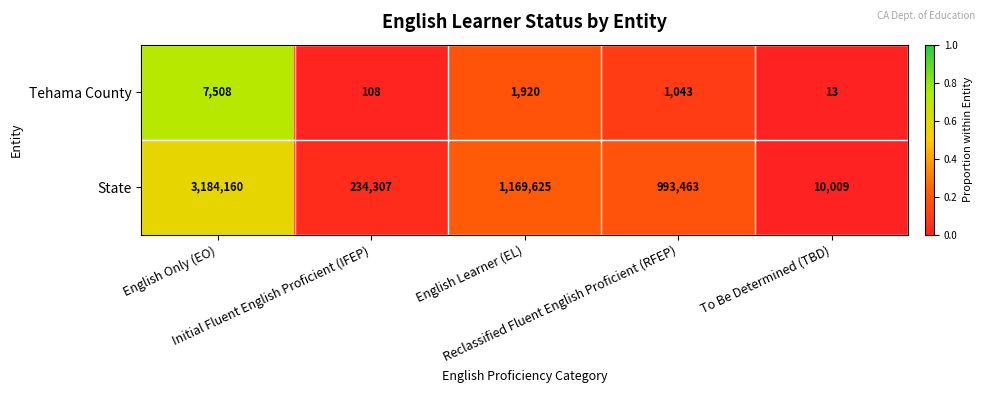

Which series has the widest spread of values?

State